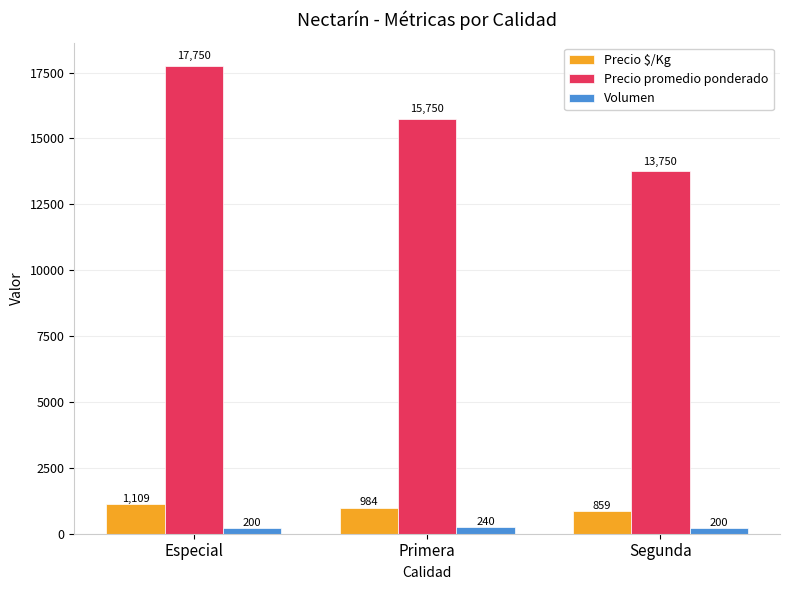

How many Volumen values are between 200 and 240?

3